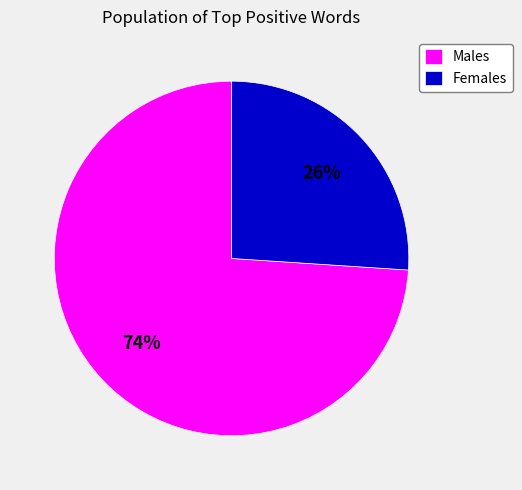

How many segments does this pie chart have?

2